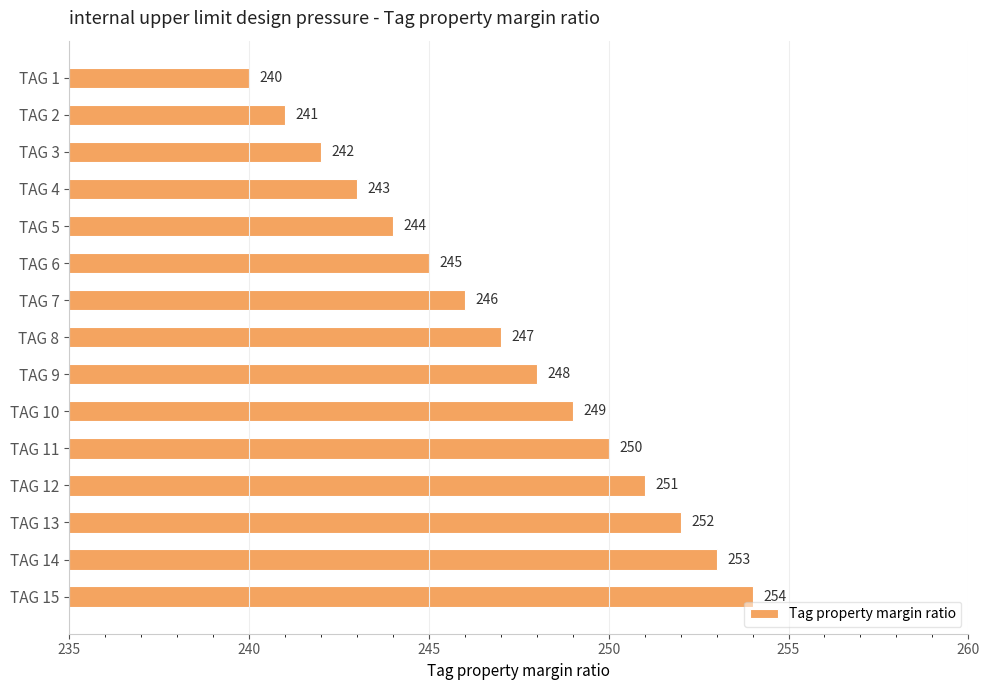

Which label corresponds to the smallest value in the chart?

TAG 1